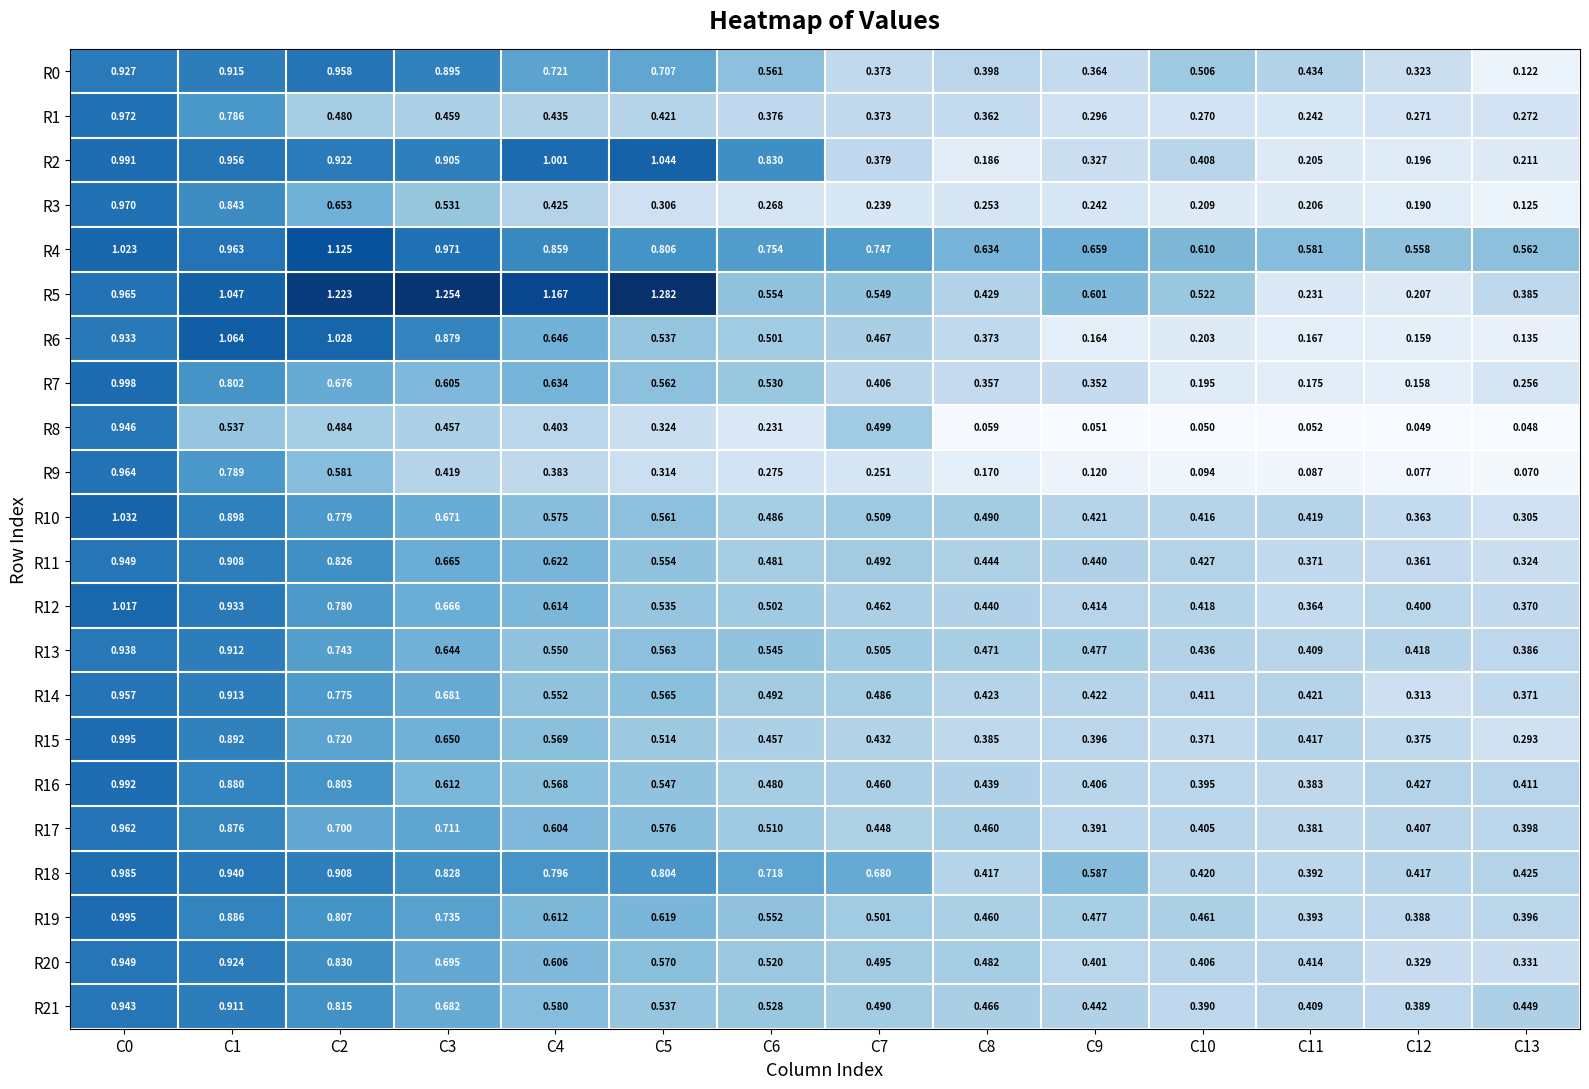

Is the value of R12 at C3 greater than the value of R21 at C0?

No